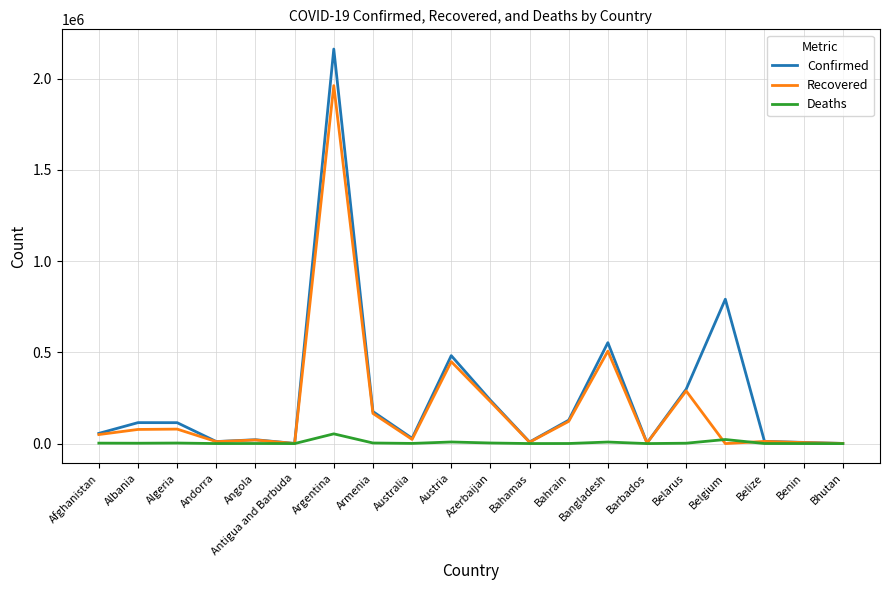

What is the difference between the maximum and minimum values in the Recovered series?

1961640